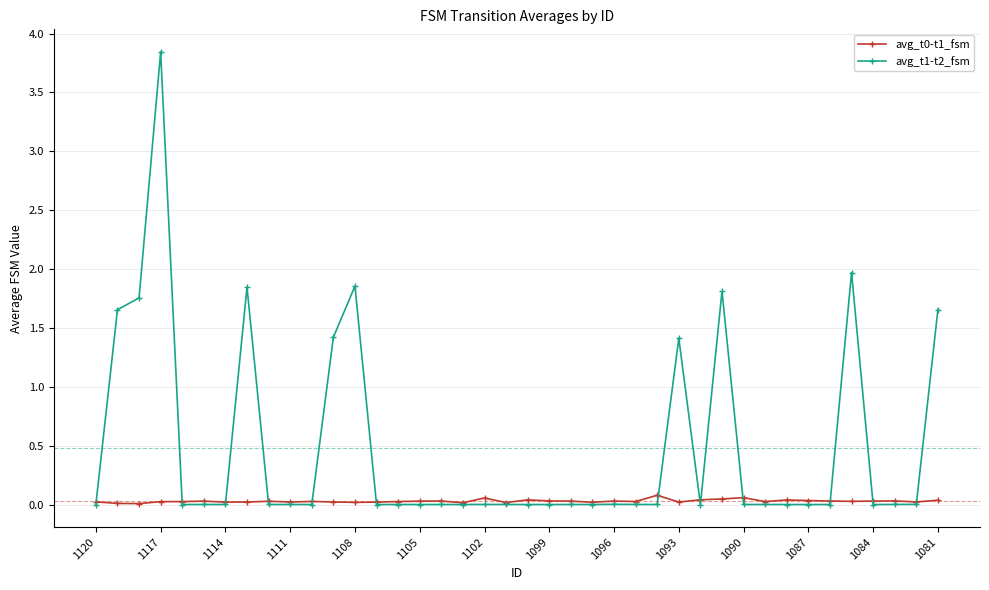

Which series has the largest range (max minus min)?

avg_t1-t2_fsm